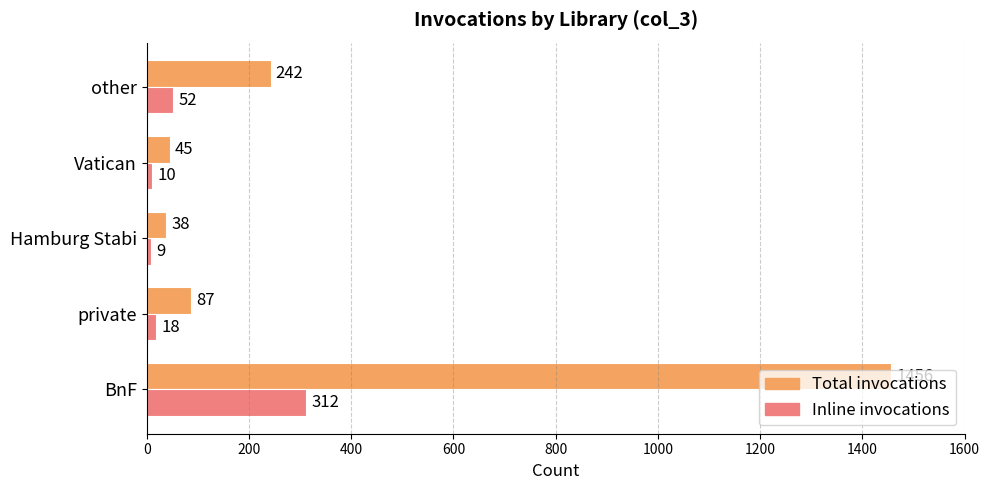

Rank the series by their maximum value, from lowest to highest.

Inline invocations, Total invocations